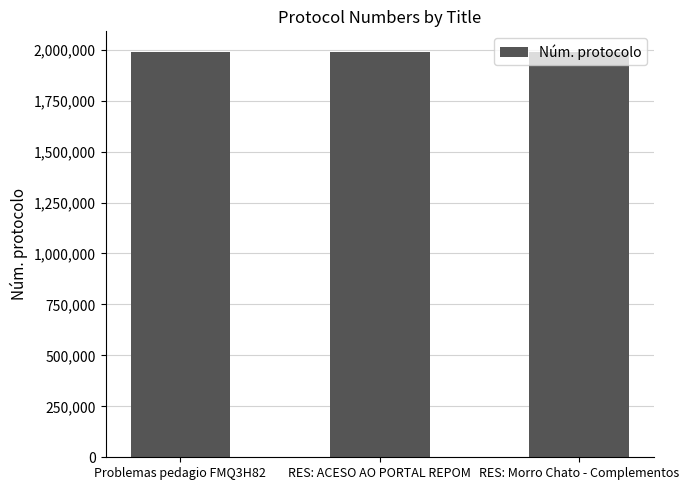

What is the ratio of the value at RES: Morro Chato - Complementos to the value at Problemas pedagio FMQ3H82?

1.0